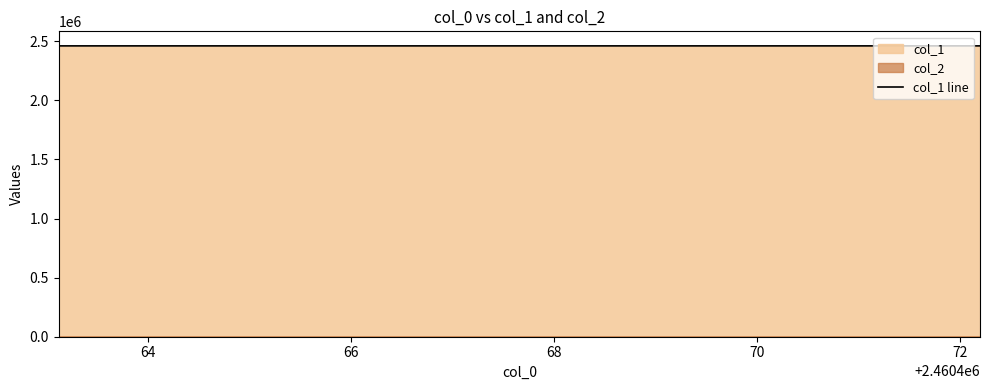

What is the minimum value for col_1 line?

2460463.1